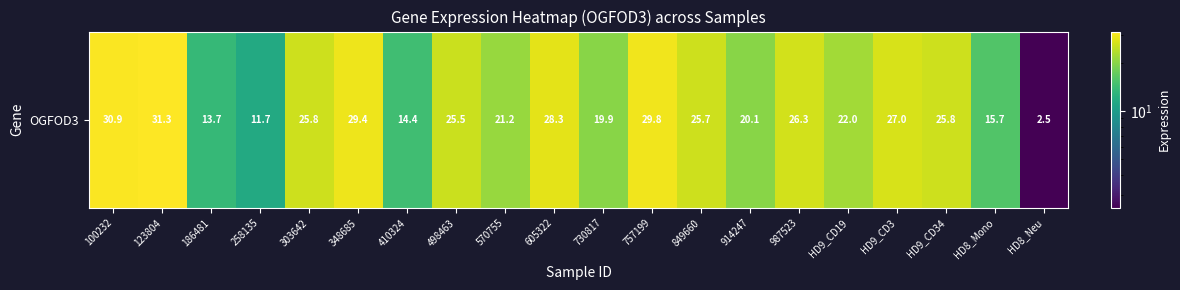

Reading left to right, what are all the values shown in this chart?

30.9	31.3	13.7	11.7	25.8	29.4	14.4	25.5	21.2	28.3	19.9	29.8	25.7	20.1	26.3	22.0	27.0	25.8	15.7	2.5